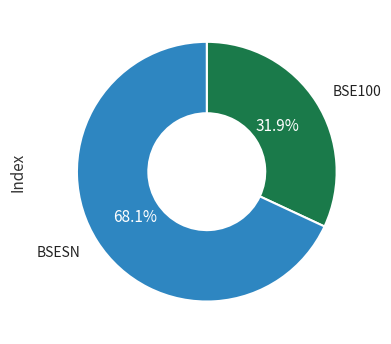

To the nearest percent, what portion does BSESN represent?

68%